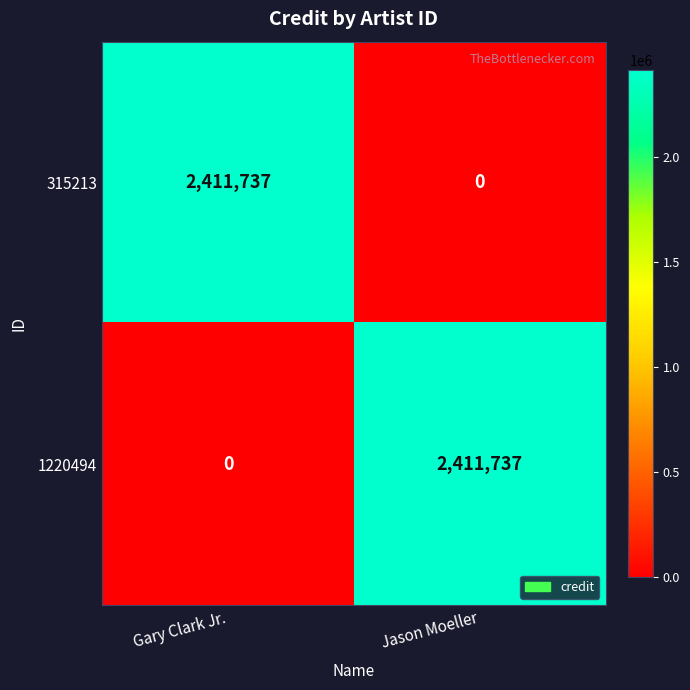

Reading left to right, what are all the values shown in this chart?

315213: 2411737	0
1220494: 0	2411737